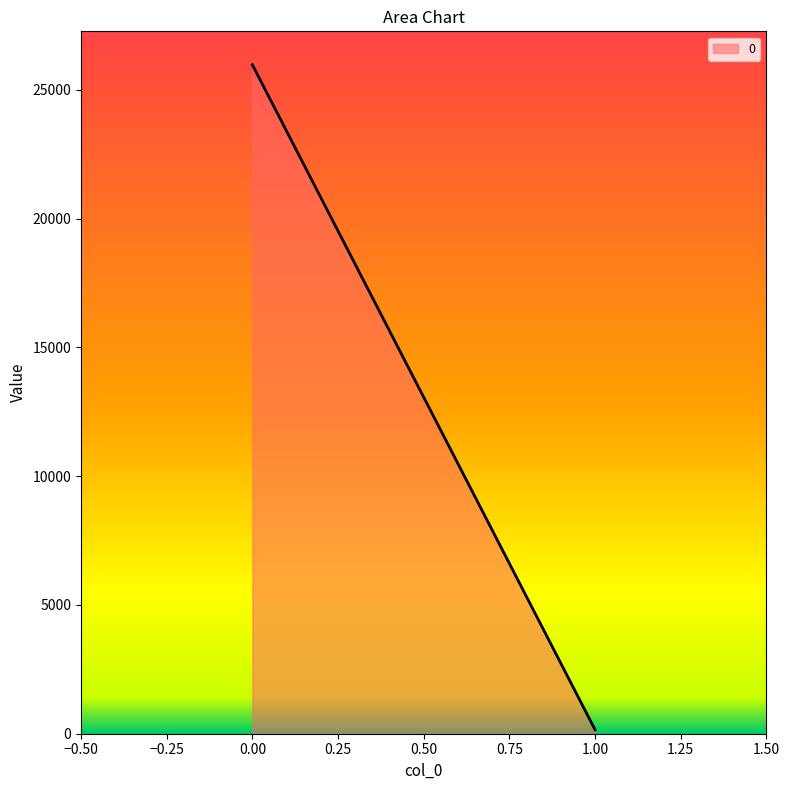

The chart shows a value of 25973 at 0. True or false?

True